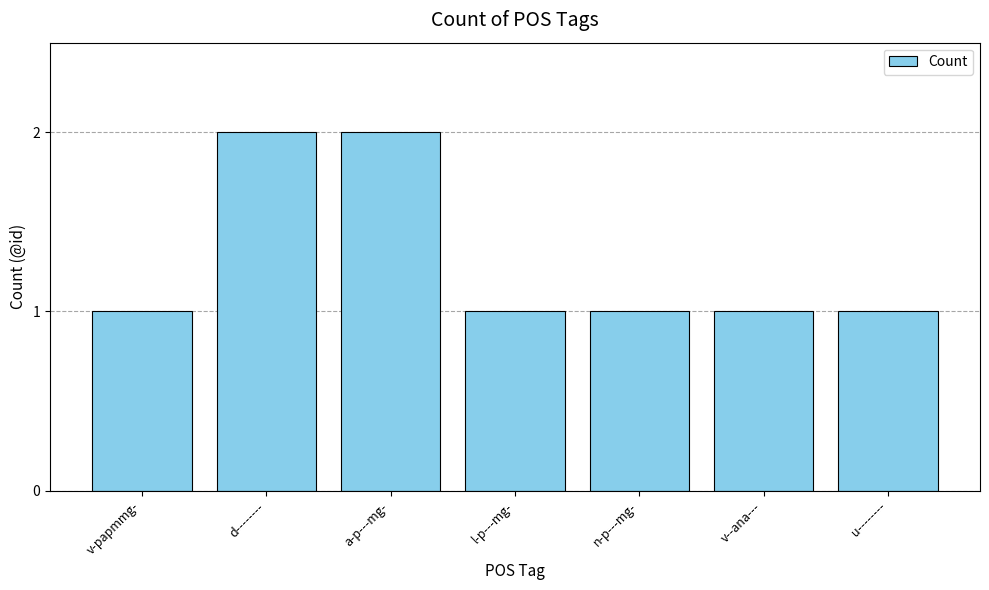

What is the sum of the values at d-------- and n-p---mg-?

3